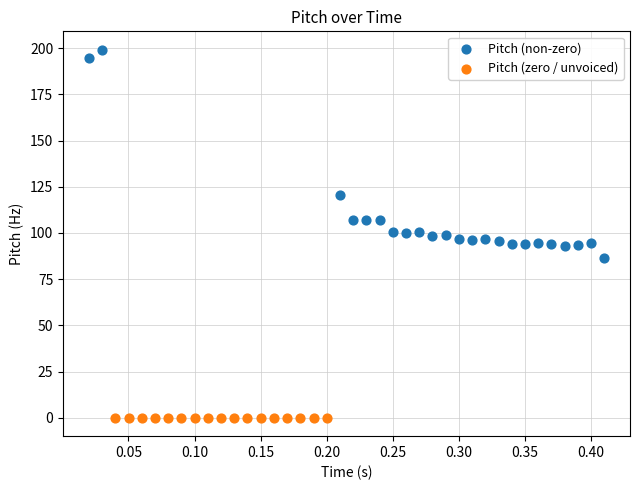

Which series contains the highest Y value?

Pitch (non-zero)